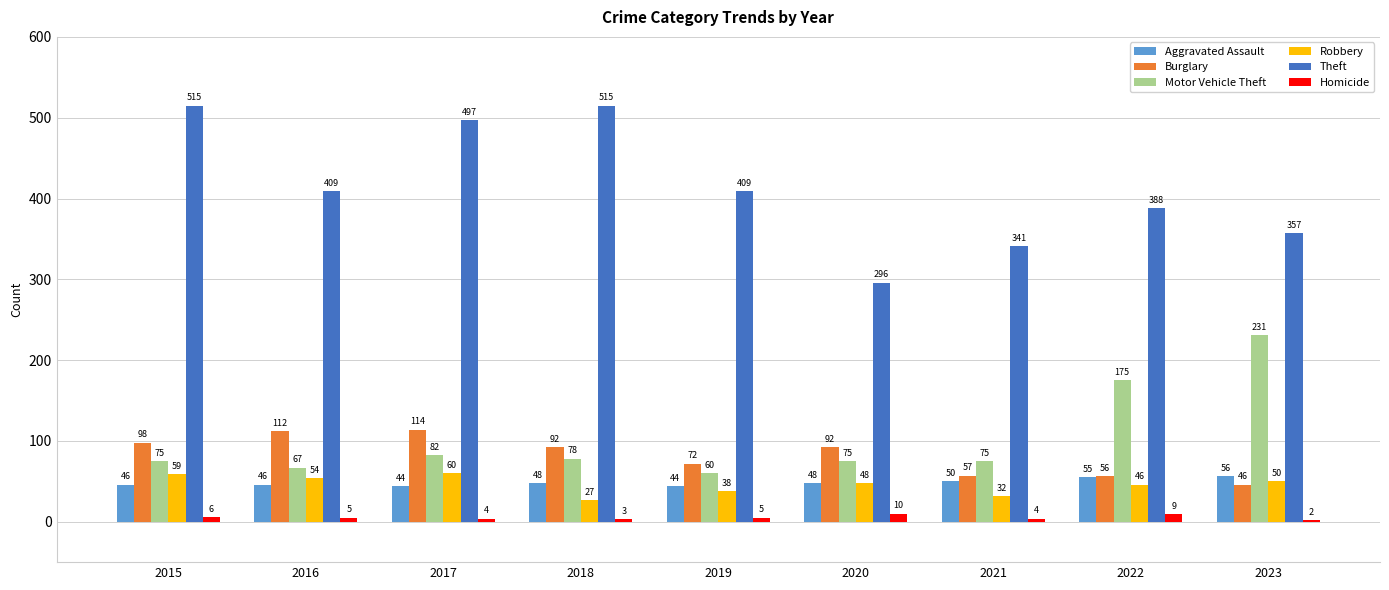

At 2021, list the series in order from smallest to largest.

Homicide, Robbery, Aggravated Assault, Burglary, Motor Vehicle Theft, Theft